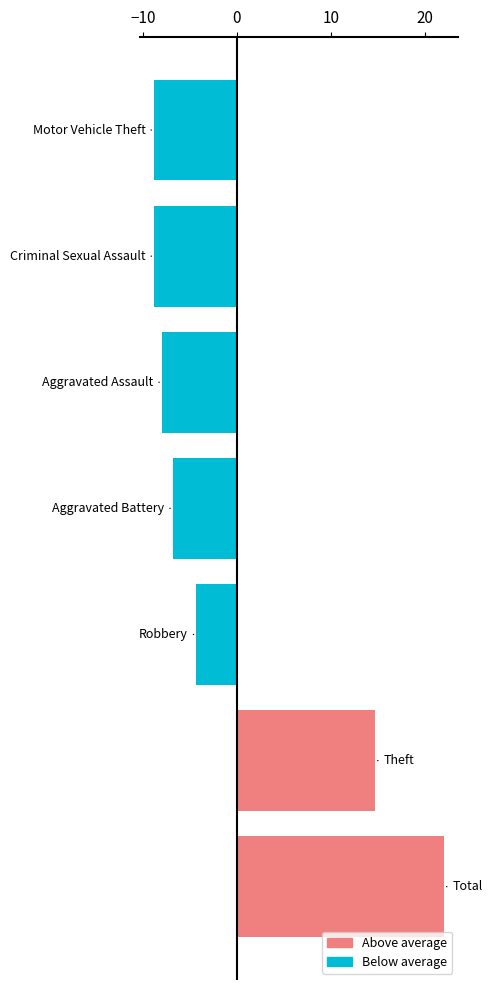

What is the smallest value displayed?

-8.8